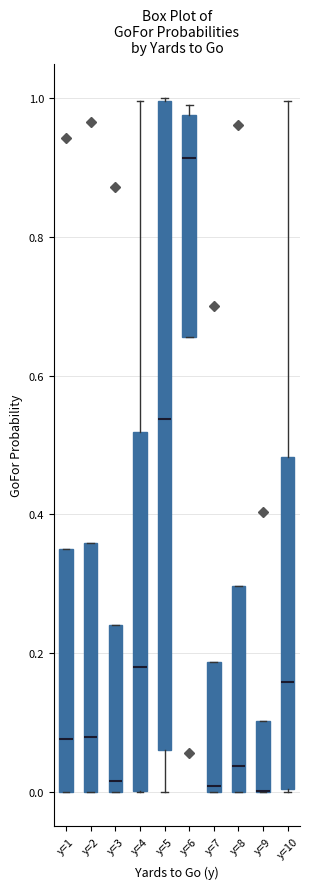

Reading left to right, transcribe this box plot: for each box, give where its median line is, the range the box spans, and where its two whiskers end, as read against the y-axis. The values are not printed on the chart, so give them approximately, as read against the axis.

y=1: median 0.08, box 0.00 to 0.36, whiskers 0.00 to 0.36
y=2: median 0.08, box 0.00 to 0.36, whiskers 0.00 to 0.36
y=3: median 0.02, box 0.00 to 0.24, whiskers 0.00 to 0.24
y=4: median 0.18, box 0.00 to 0.52, whiskers 0.00 to 1.00
y=5: median 0.54, box 0.06 to 1.00, whiskers 0.00 to 1.00
y=6: median 0.92, box 0.66 to 0.98, whiskers 0.66 to 1.00
y=7: median 0.00 (just above the box's lower edge), box 0.00 to 0.18, whiskers 0.00 to 0.18
y=8: median 0.04, box 0.00 to 0.30, whiskers 0.00 to 0.30
y=9: median 0.00 (drawn on the box's lower edge), box 0.00 to 0.10, whiskers 0.00 to 0.10
y=10: median 0.16, box 0.00 to 0.48, whiskers 0.00 to 1.00